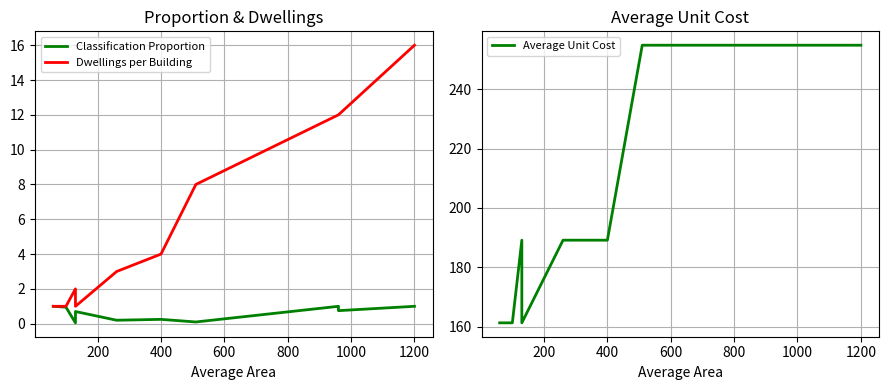

What is the difference between the Dwellings per Building values at 800 and 1200?

5.0